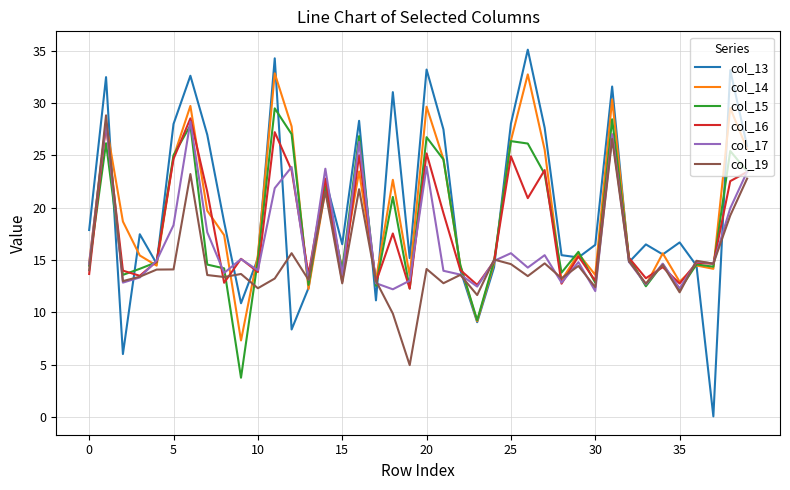

Which series has the widest spread of values?

col_13